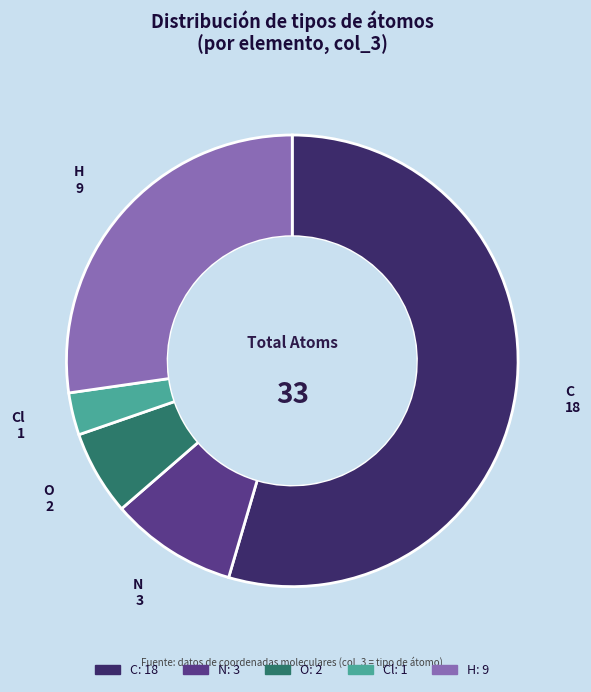

Does any single category account for the majority?

Yes